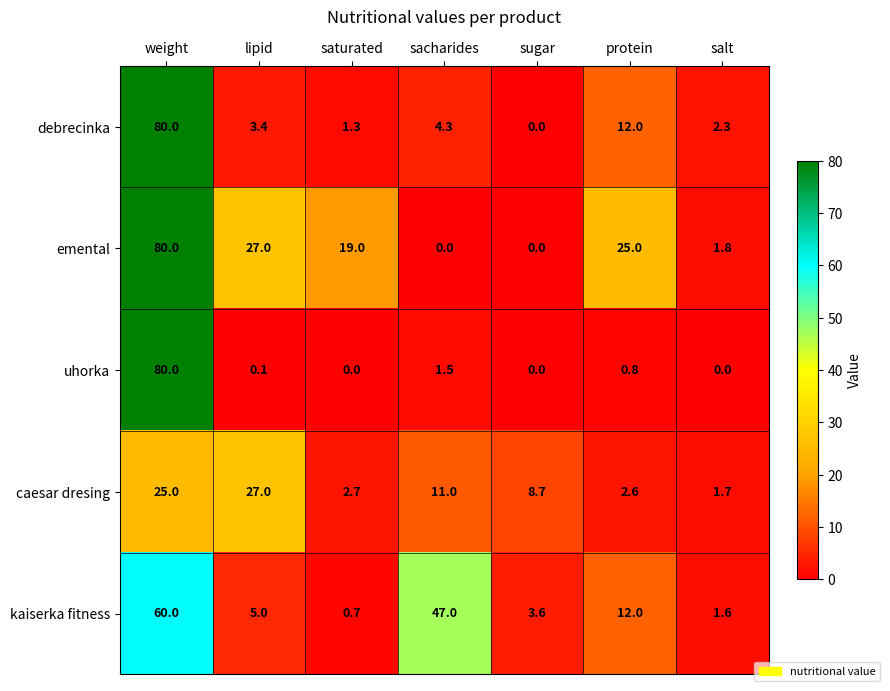

The value of caesar dresing at sacharides is 11.0. True or false?

True